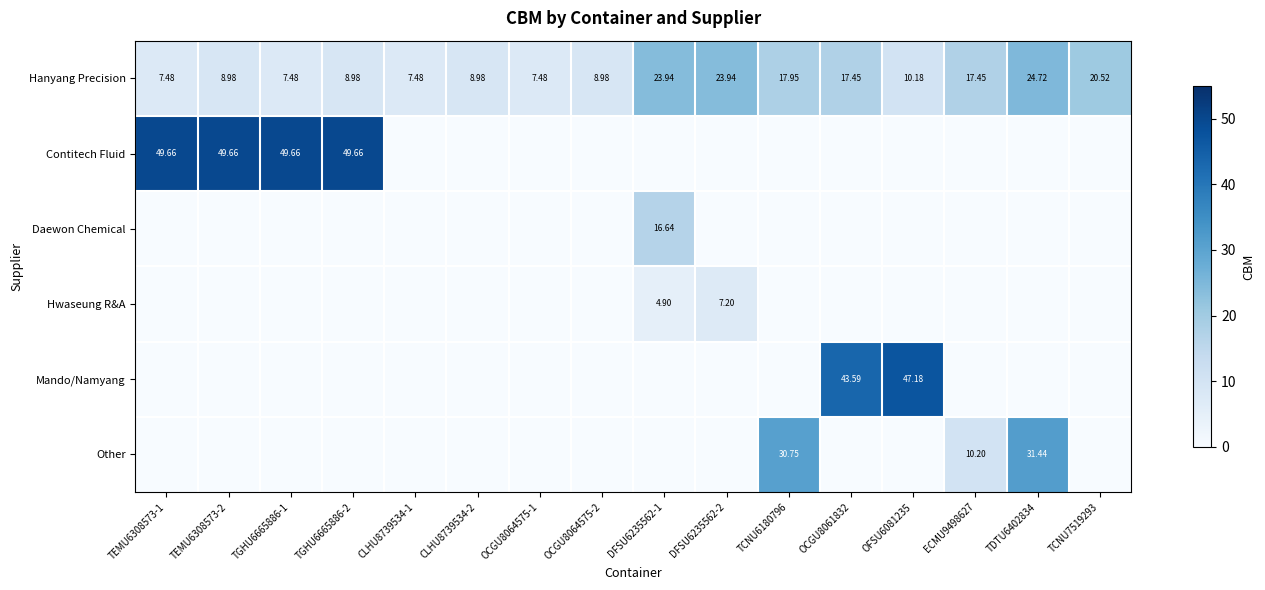

Which has a higher value, TCNU6180796 or CLHU8739534-2?

TCNU6180796